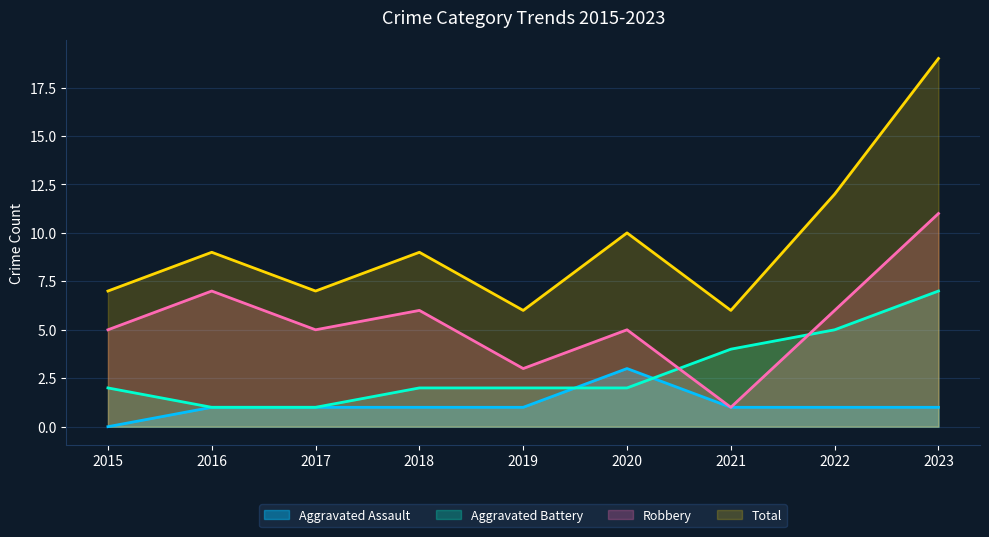

What is the sum of all Aggravated Battery values?

26